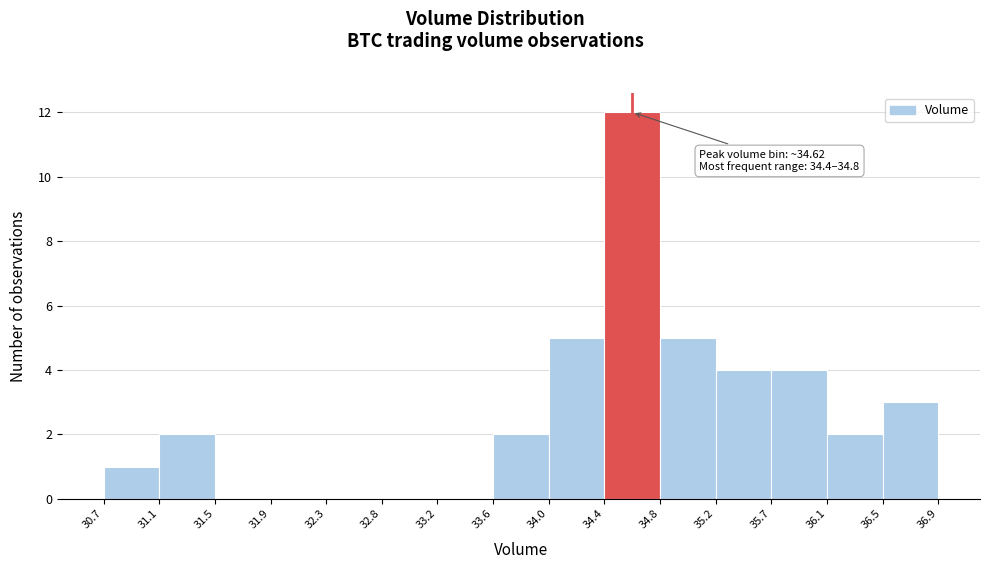

Which range on the x-axis has the tallest bar?

34.4 to 34.8